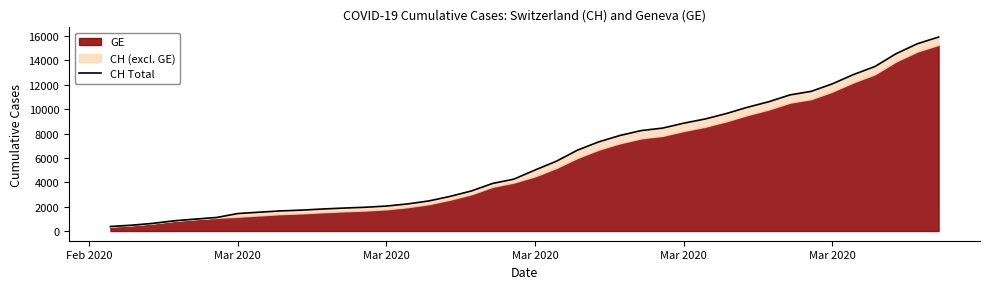

How many lines are shown in the chart?

1